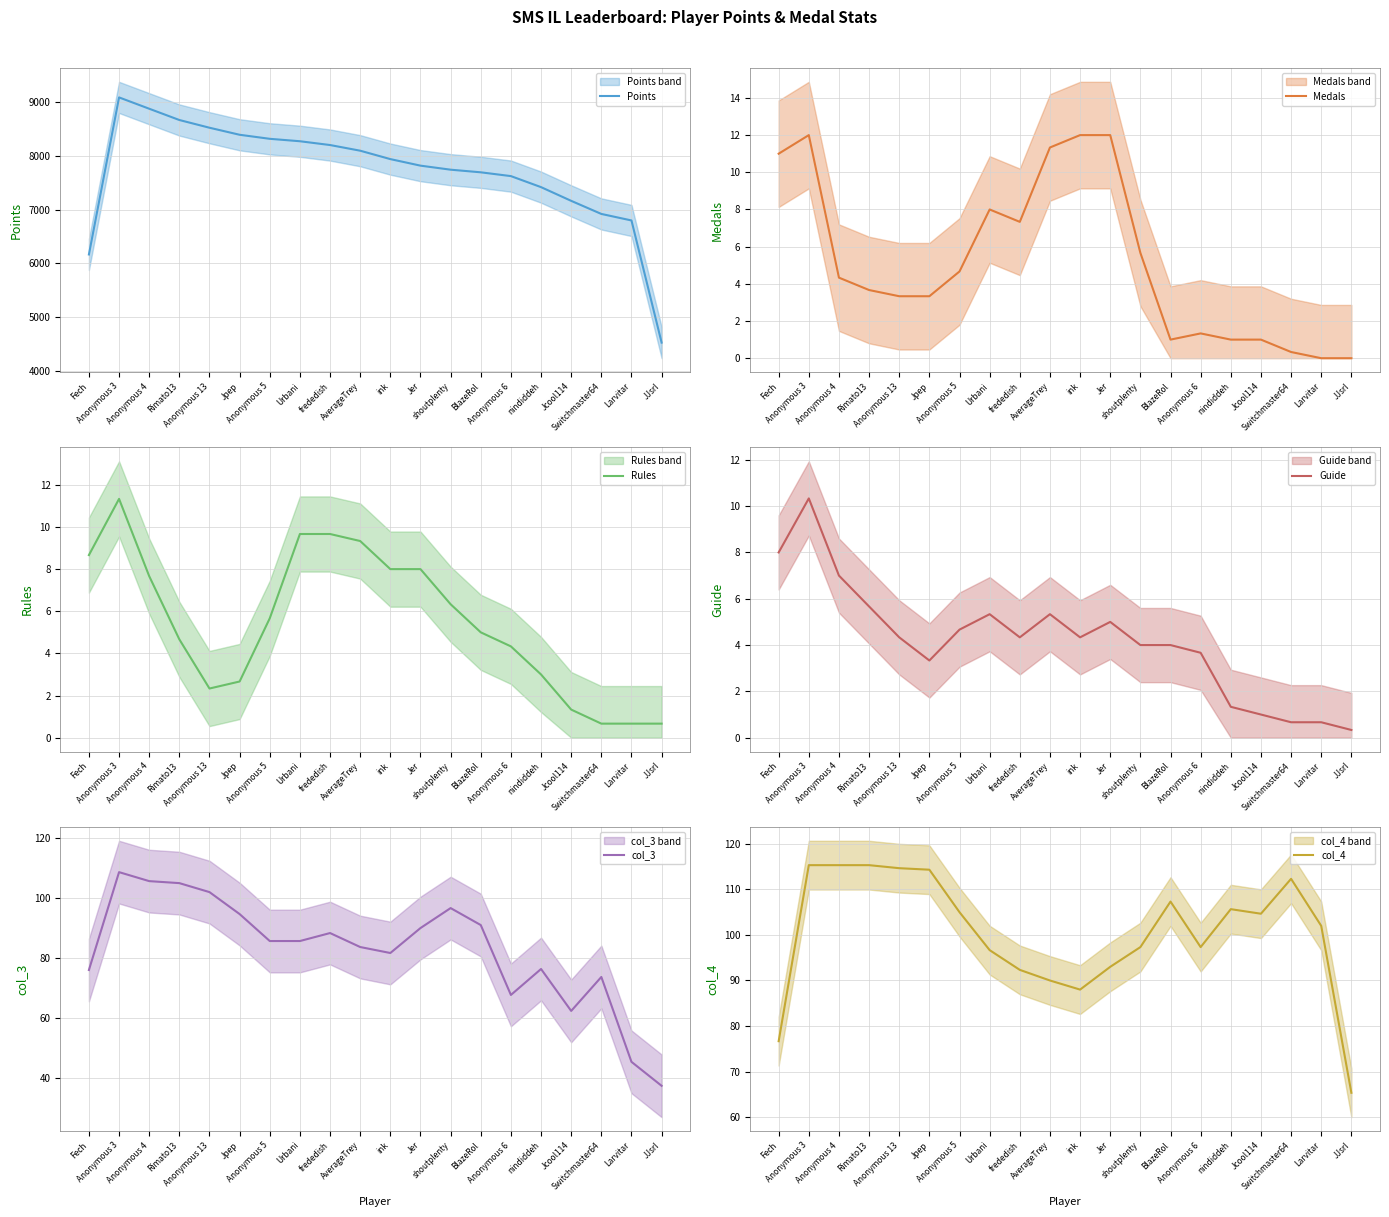

At which category is the sum across all series the highest?

Anonymous 3